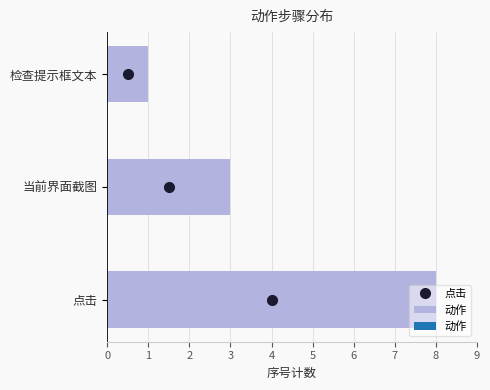

Rank the categories by value from lowest to highest.

检查提示框文本, 当前界面截图, 点击